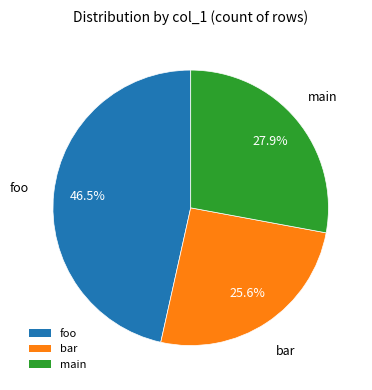

The main slice represents 16% of the pie. True or false?

False